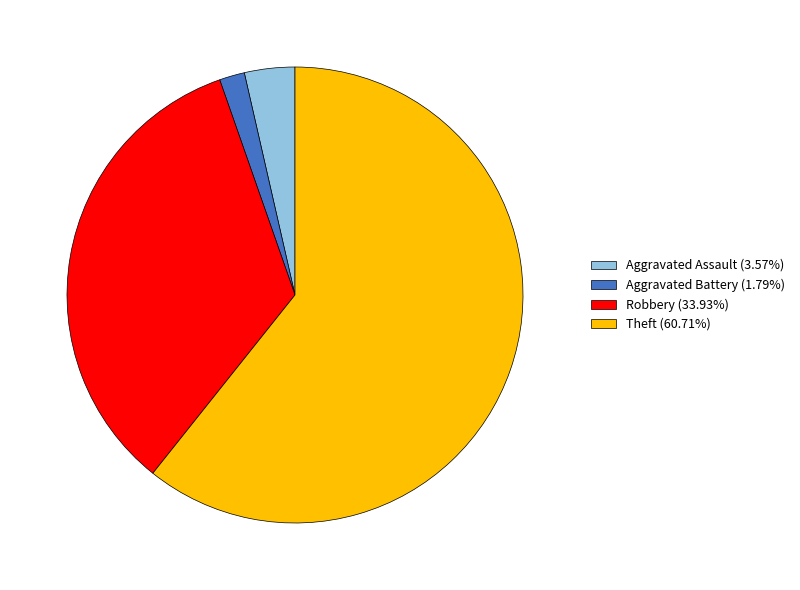

Approximately how many times larger is the value at Theft (60.71%) compared to Aggravated Assault (3.57%)?

17.0